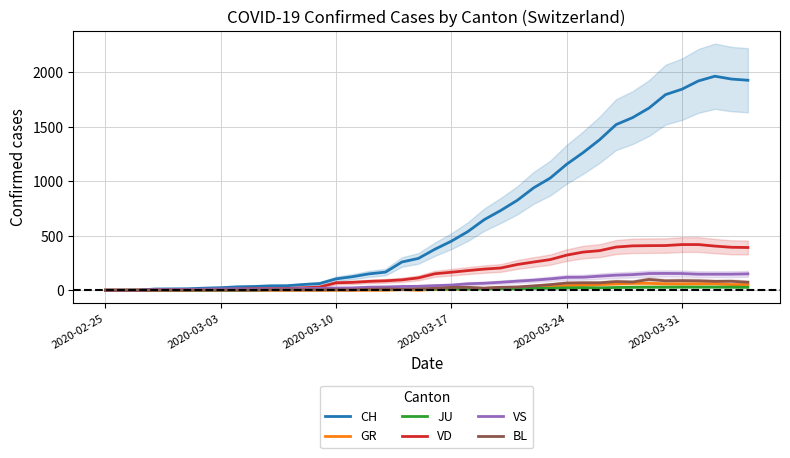

What is the highest value of the VS series?

154